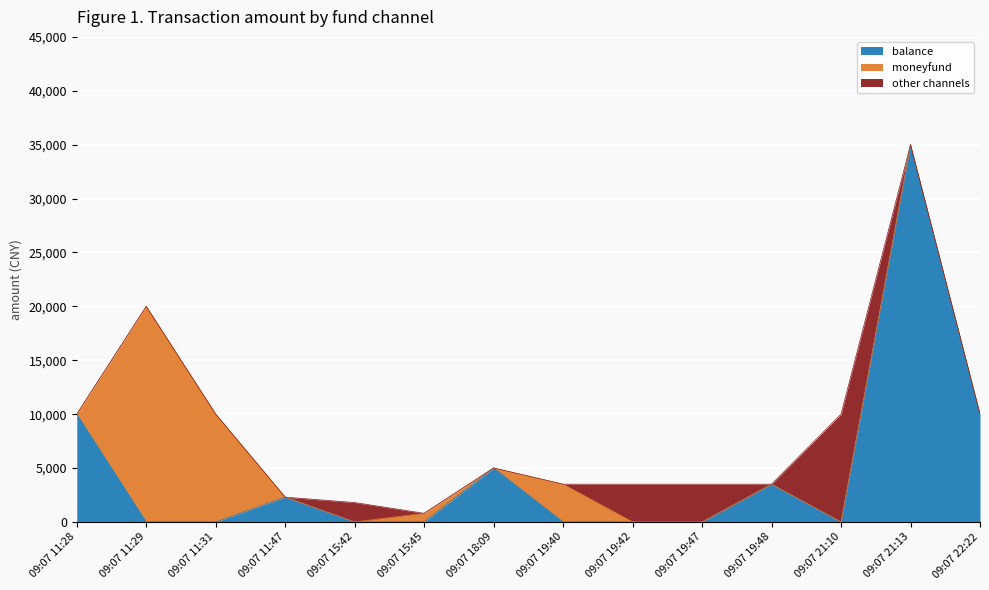

What is the sum of all balance values?

65805